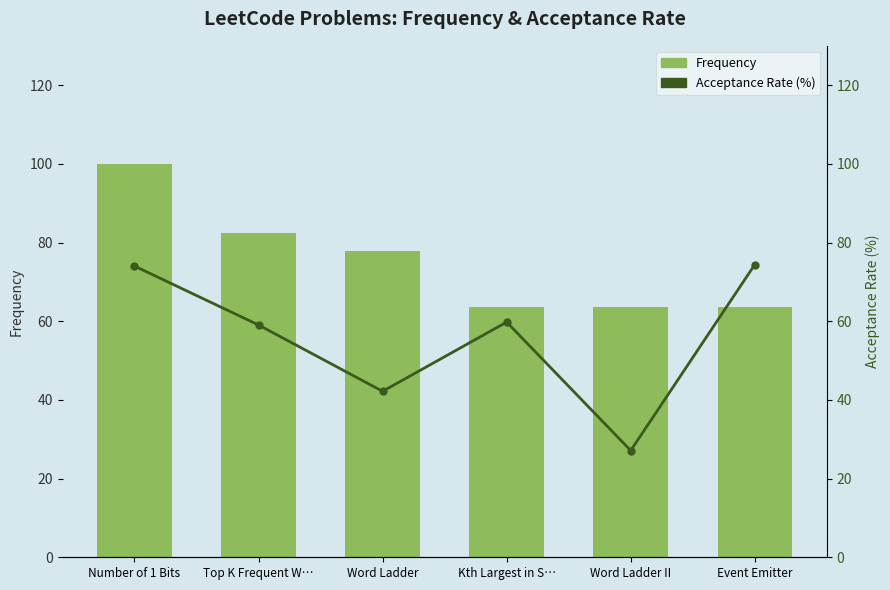

How many values in the Acceptance Rate (%) series are below 59?

2